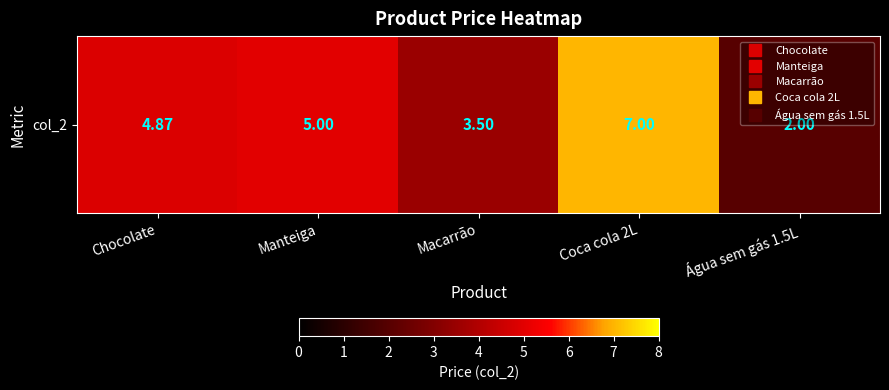

List the labels in order of value, smallest first.

Água sem gás 1.5L, Macarrão, Chocolate, Manteiga, Coca cola 2L